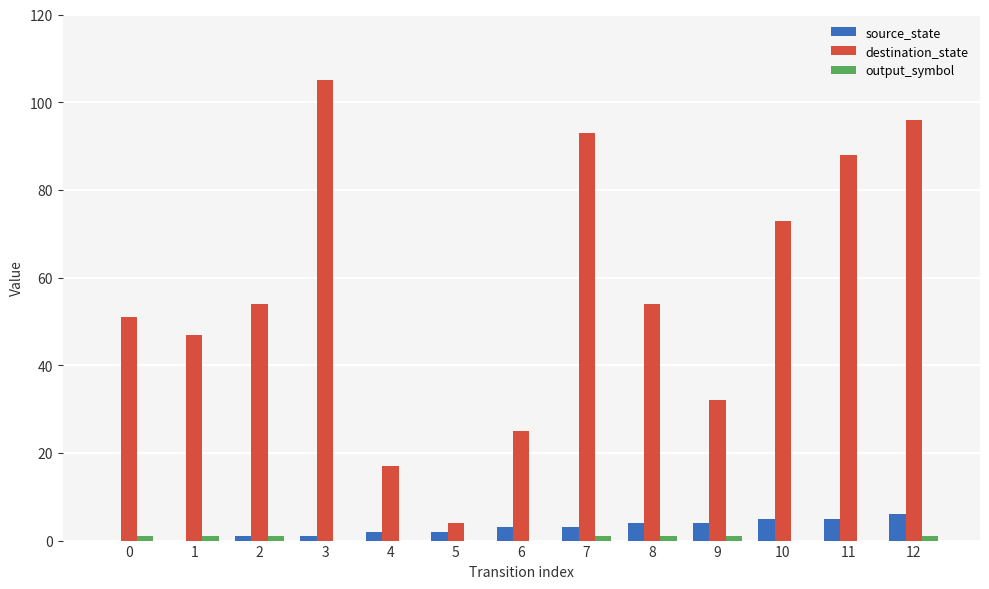

Between 6 and 10, which series saw the biggest shift?

destination_state